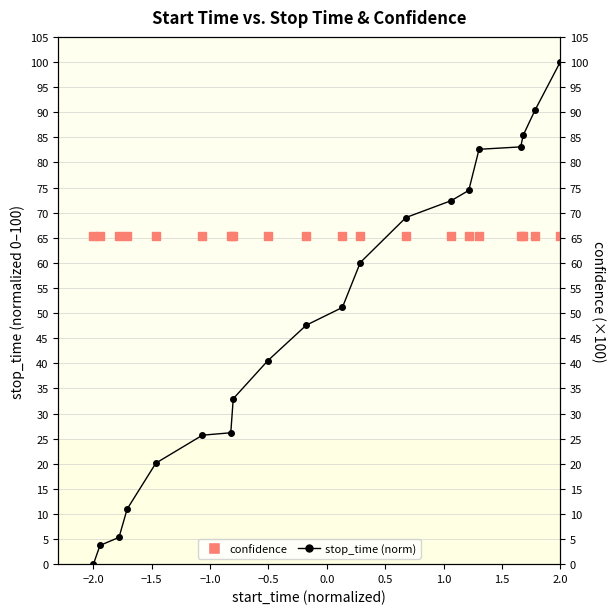

Which series contains the lowest Y value?

stop_time (norm)